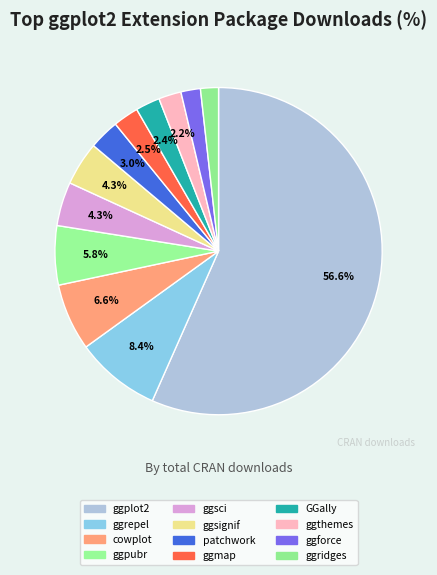

Count the number of slices in the pie.

12